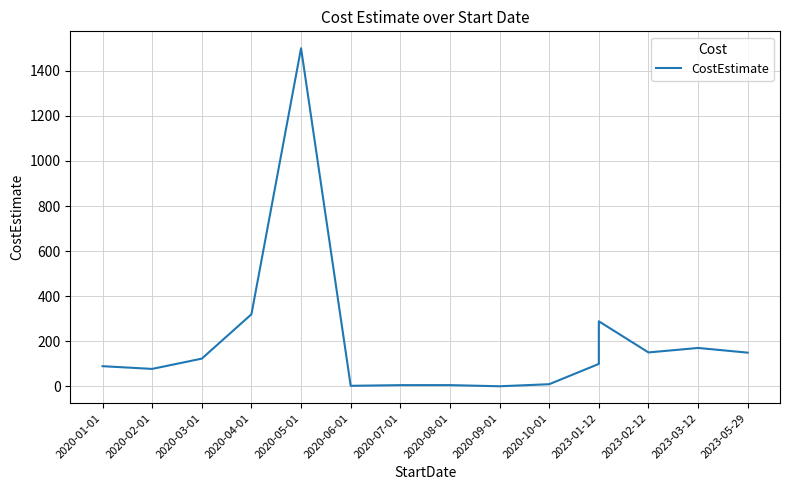

At which category does the data reach its first local peak?

2020-05-01